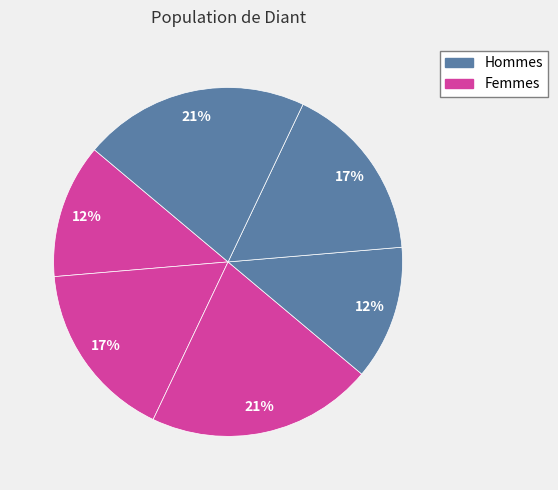

How many slices are in this pie chart?

6